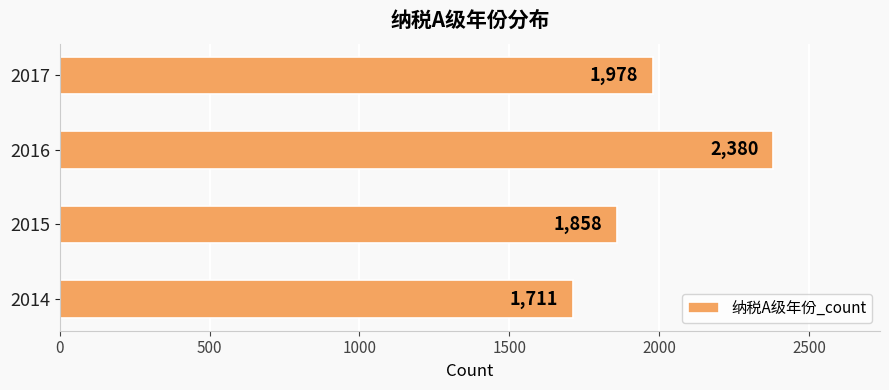

Reading bottom to top, list all the values displayed in this chart.

2014=1711	2015=1858	2016=2380	2017=1978